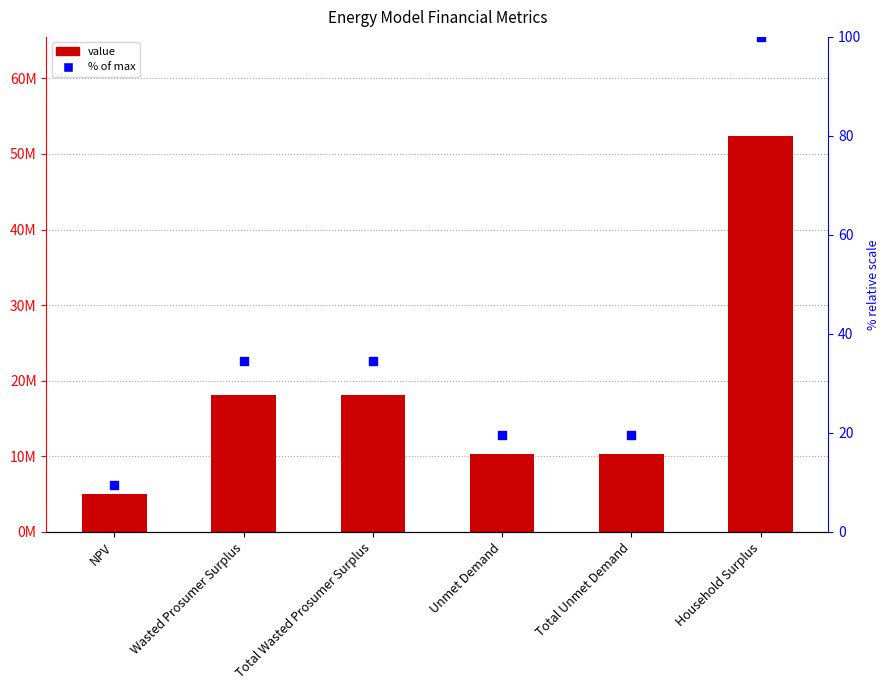

Which series reaches the minimum Y coordinate?

% of max